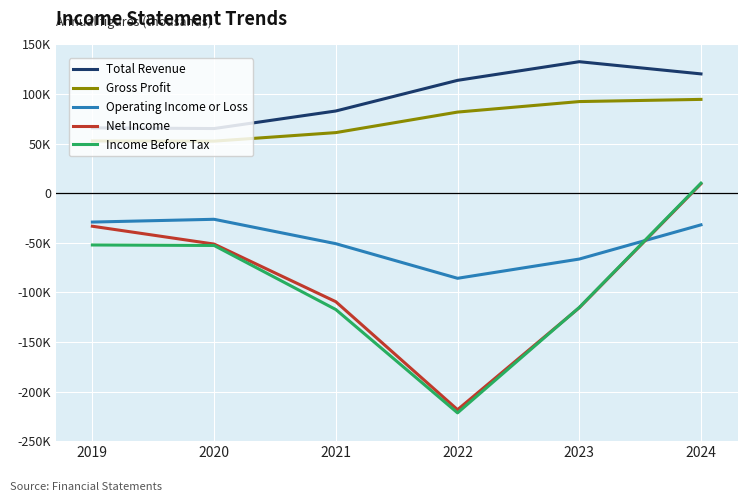

True or false: Income Before Tax and Gross Profit intersect in this chart.

False